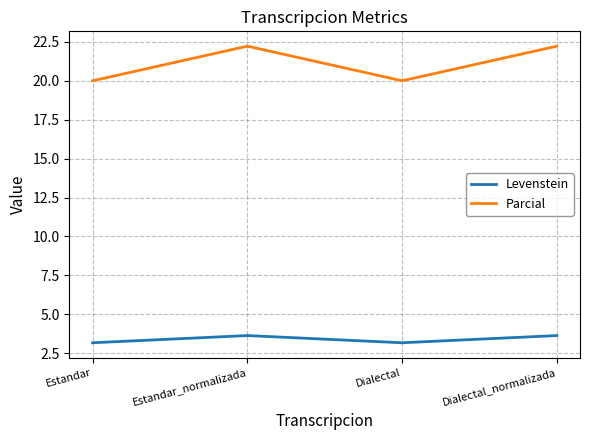

Count the number of categories in the chart.

4